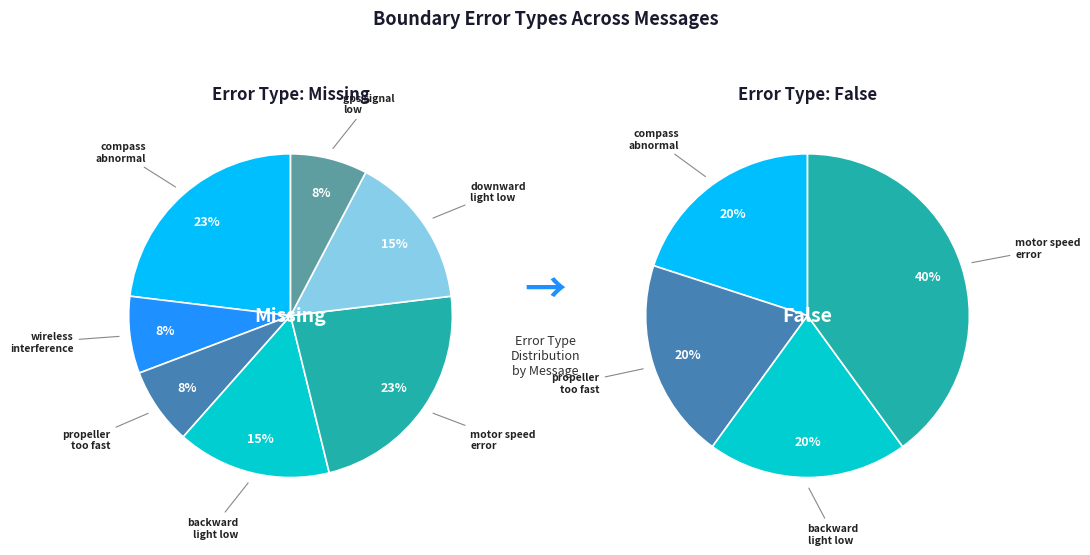

The compass abnormal slice represents 37% of the pie. True or false?

False